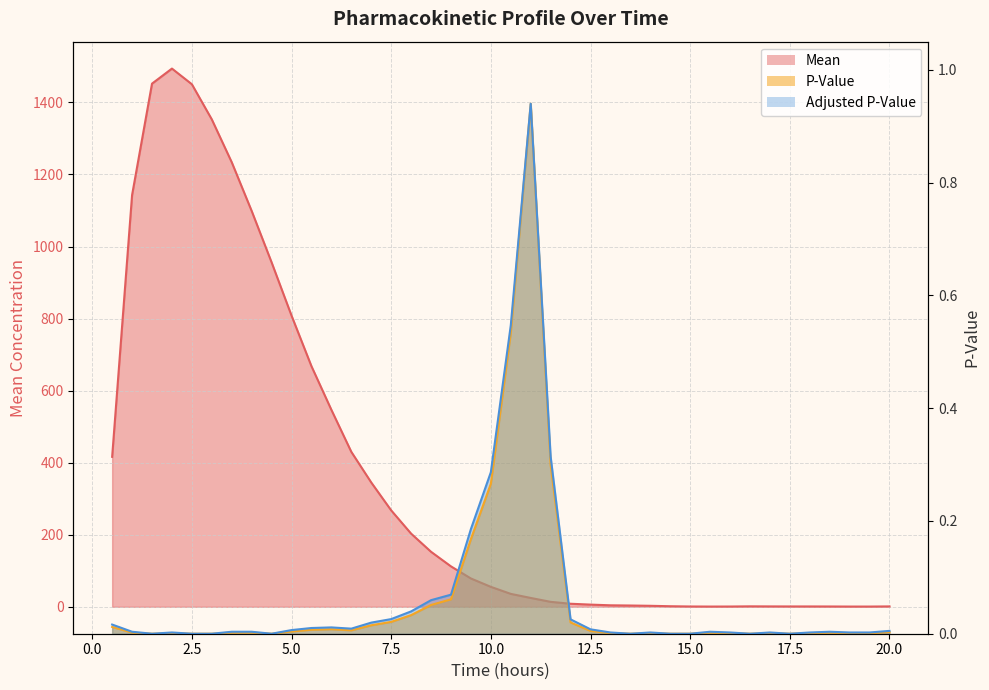

At which label does P-Value reach its minimum?

1.5